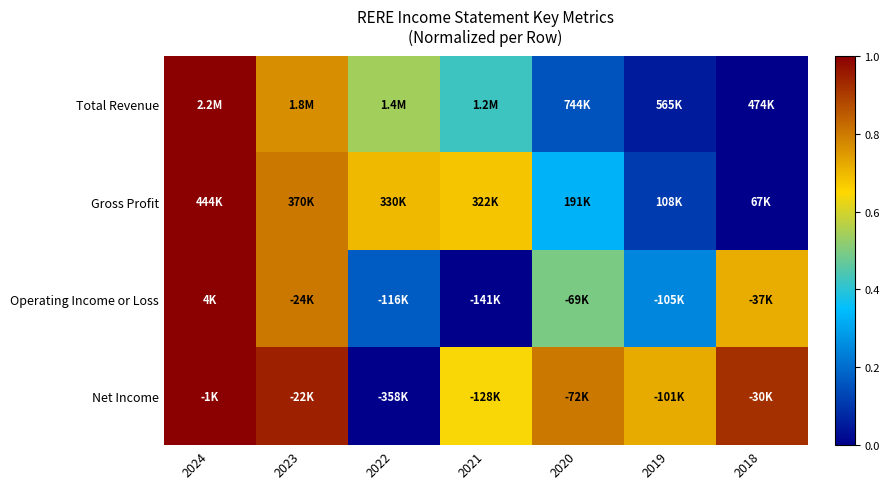

Reading right to left, transcribe all the data shown in this chart.

Total Revenue: 2018=0.0	2019=0.1	2020=0.2	2021=0.4	2022=0.5	2023=0.8	2024=1.0
Gross Profit: 2018=0.0	2019=0.1	2020=0.3	2021=0.7	2022=0.7	2023=0.8	2024=1.0
Operating Income or Loss: 2018=0.7	2019=0.2	2020=0.5	2021=0.0	2022=0.2	2023=0.8	2024=1.0
Net Income: 2018=0.9	2019=0.7	2020=0.8	2021=0.6	2022=0.0	2023=0.9	2024=1.0